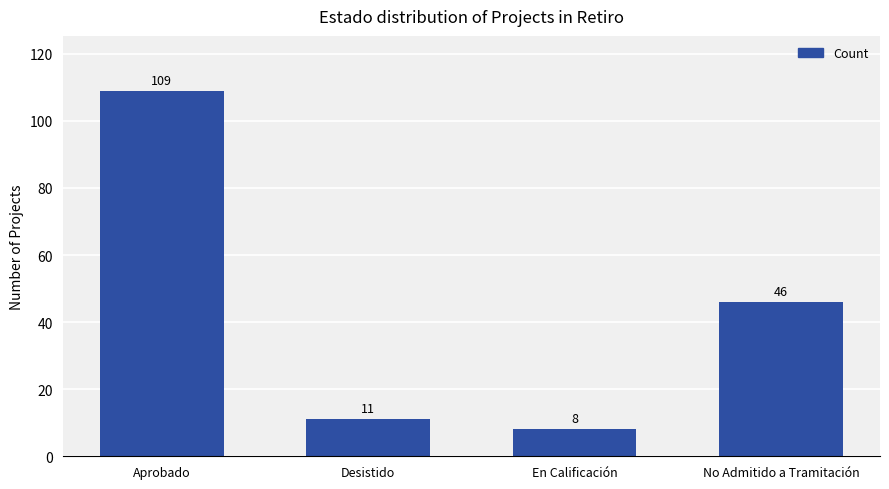

Reading left to right, what are all the values shown in this chart?

Aprobado=109	Desistido=11	En Calificación=8	No Admitido a Tramitación=46